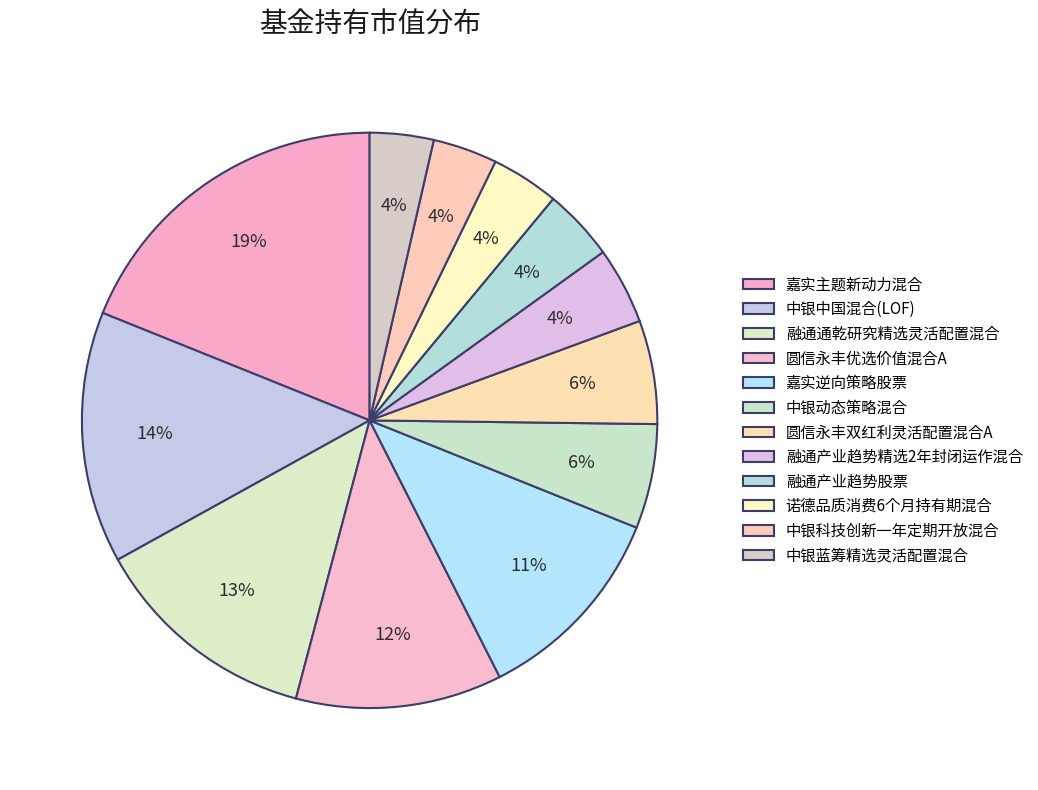

How many segments does this pie chart have?

12